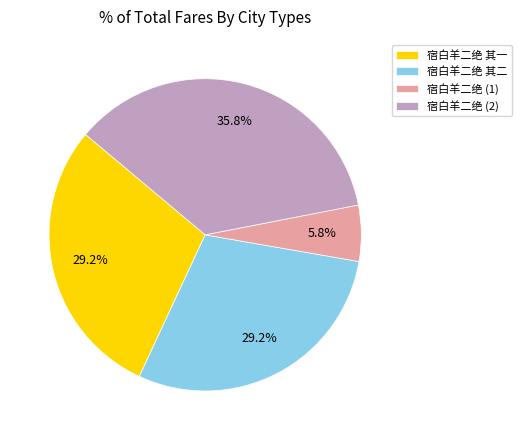

What percentage is NOT represented by 宿白羊二绝 其一?

70.8%